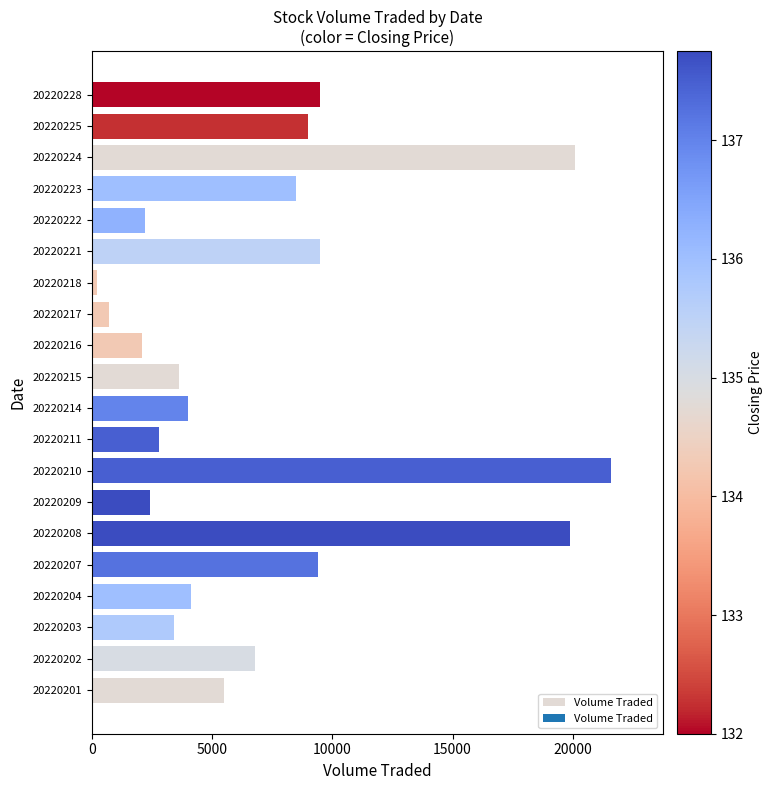

What is the average value?

7265